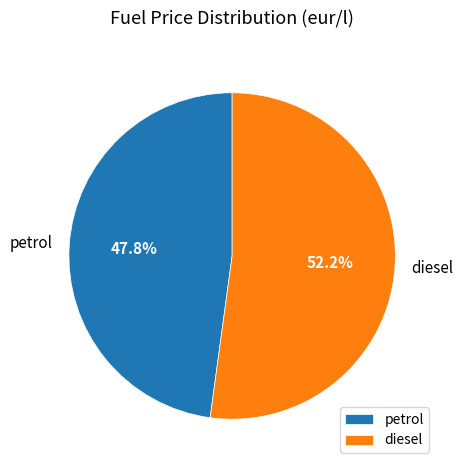

Count the number of slices in the pie.

2